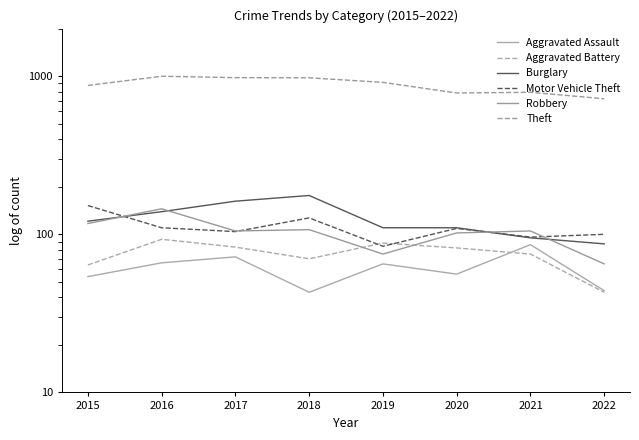

True or false: Aggravated Assault and Motor Vehicle Theft cross at least once.

False